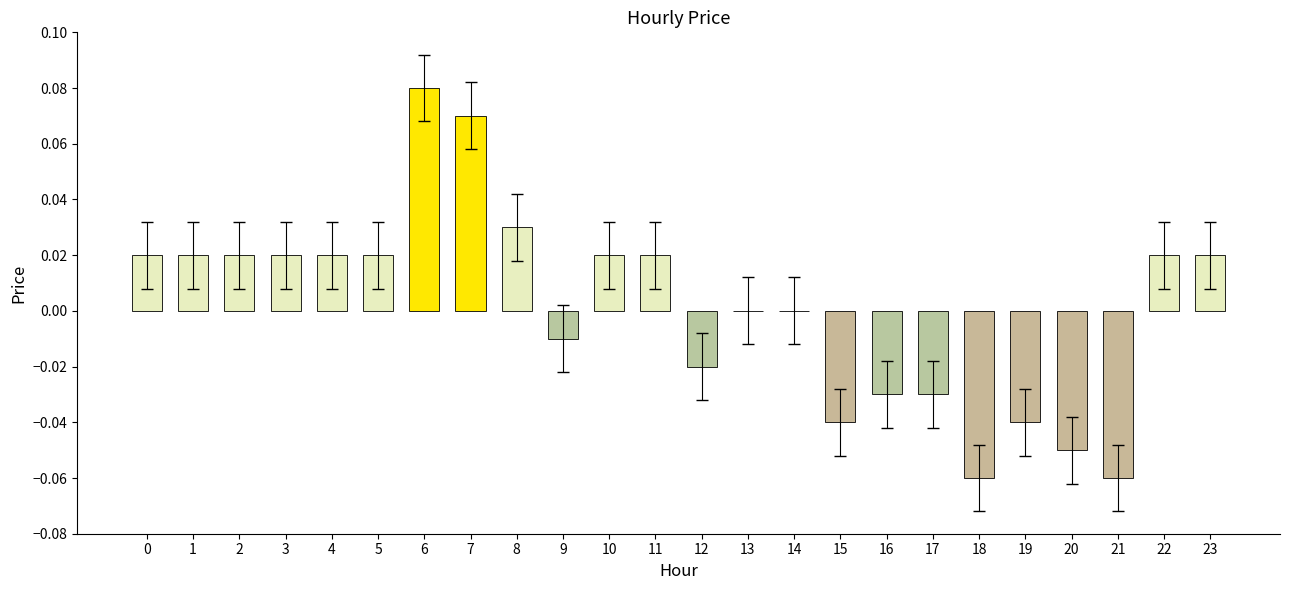

What is the change in value from 15 to 23?

+0.1